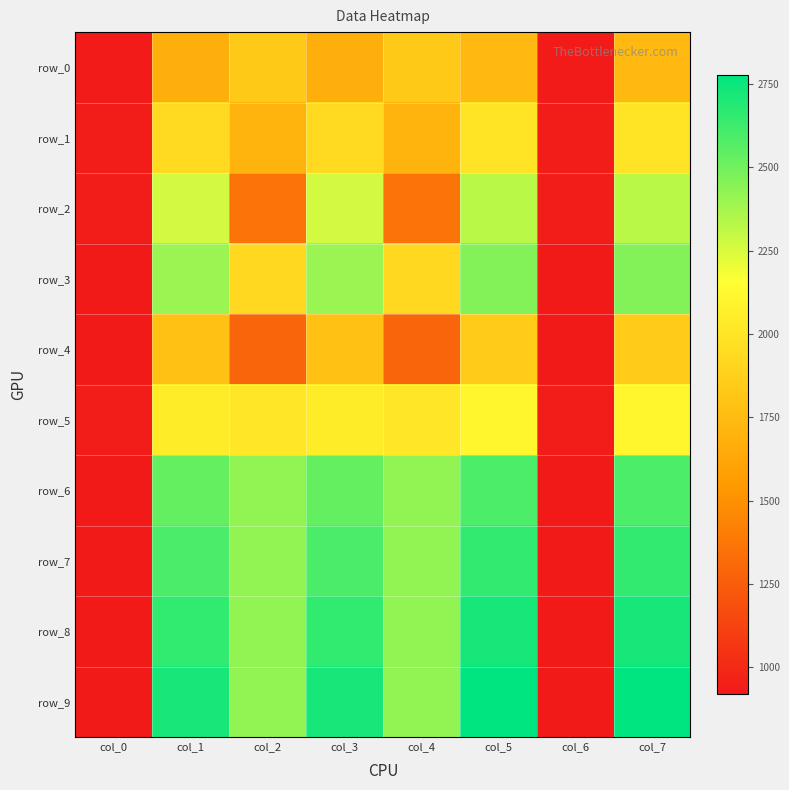

Rank the series by their maximum value, from lowest to highest.

row_0, row_4, row_1, row_5, row_2, row_3, row_6, row_7, row_8, row_9